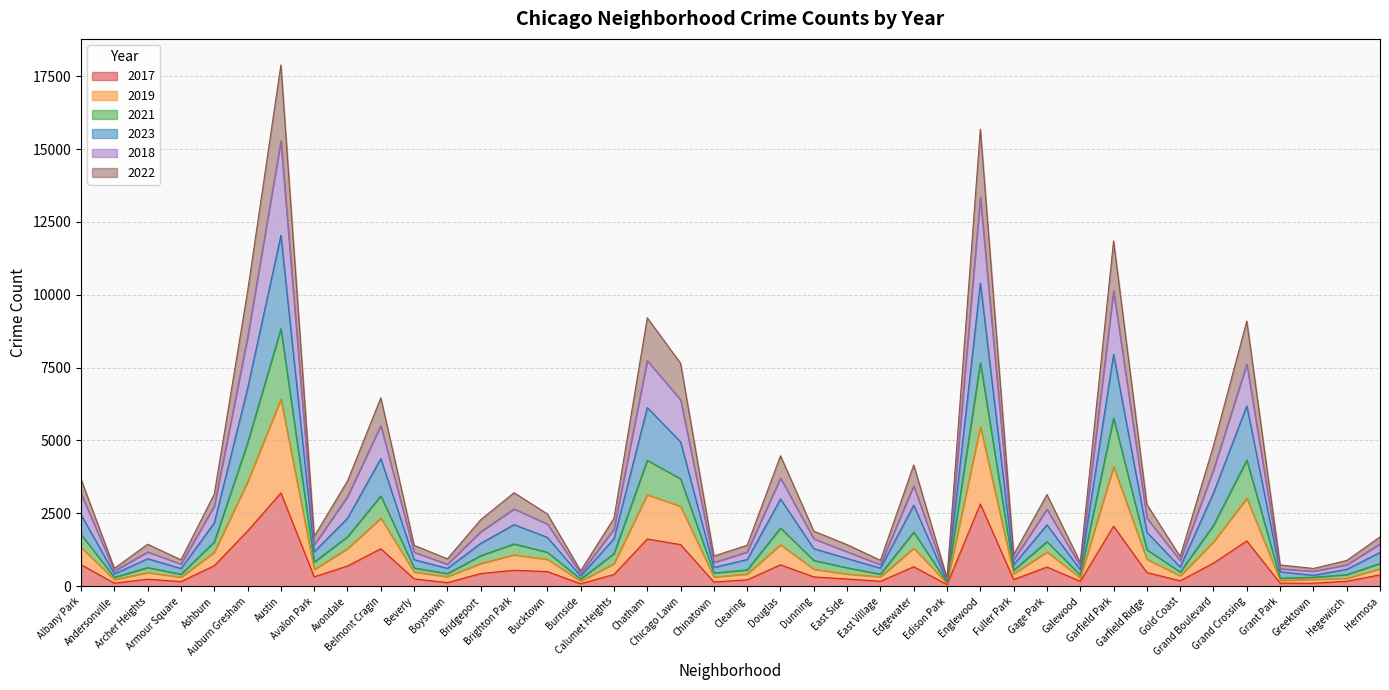

What is the difference between the 2017 values at Garfield Ridge and Austin?

2732